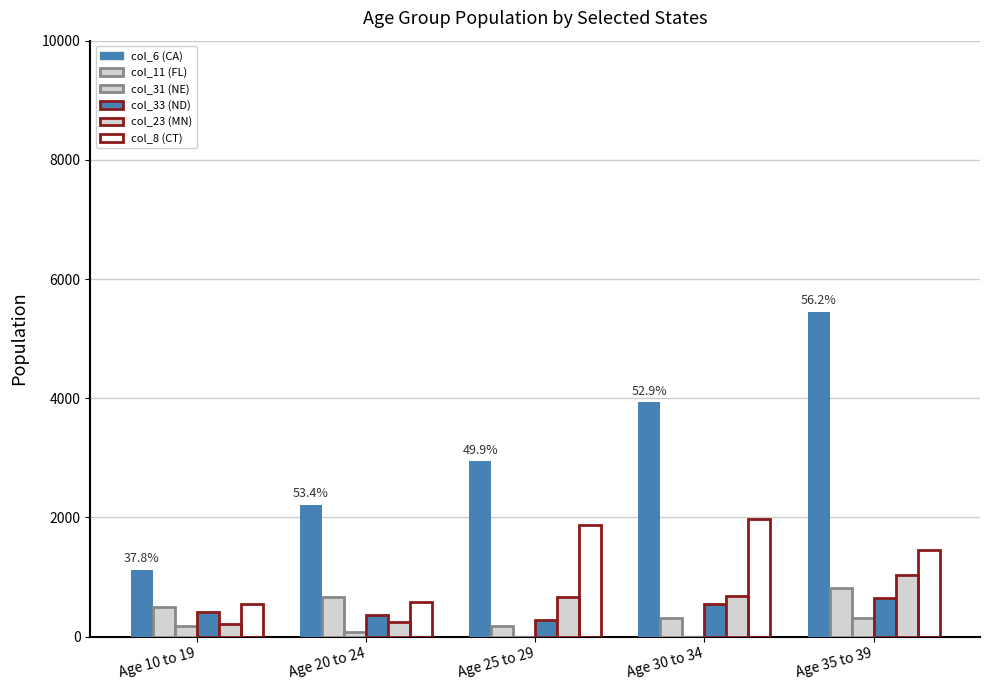

What is the difference between the highest and lowest values at Age 30 to 34?

3931